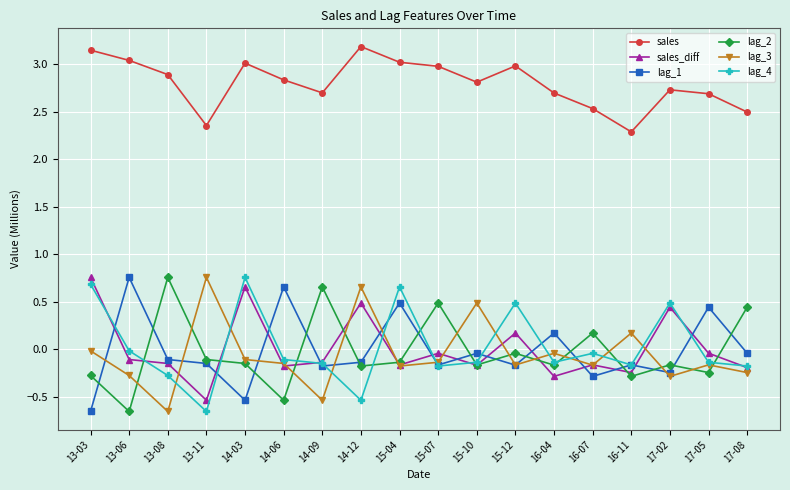

True or false: sales_diff has a value of -0.4 at 16-11.

False